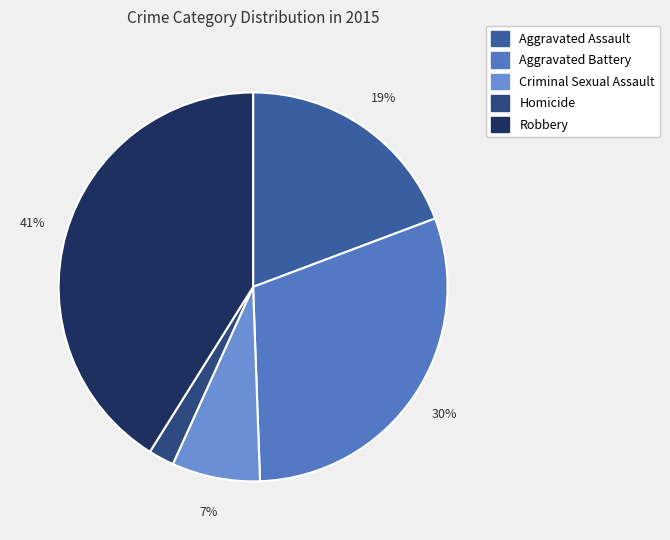

Rank the categories by value from highest to lowest.

Robbery, Aggravated Battery, Aggravated Assault, Criminal Sexual Assault, Homicide